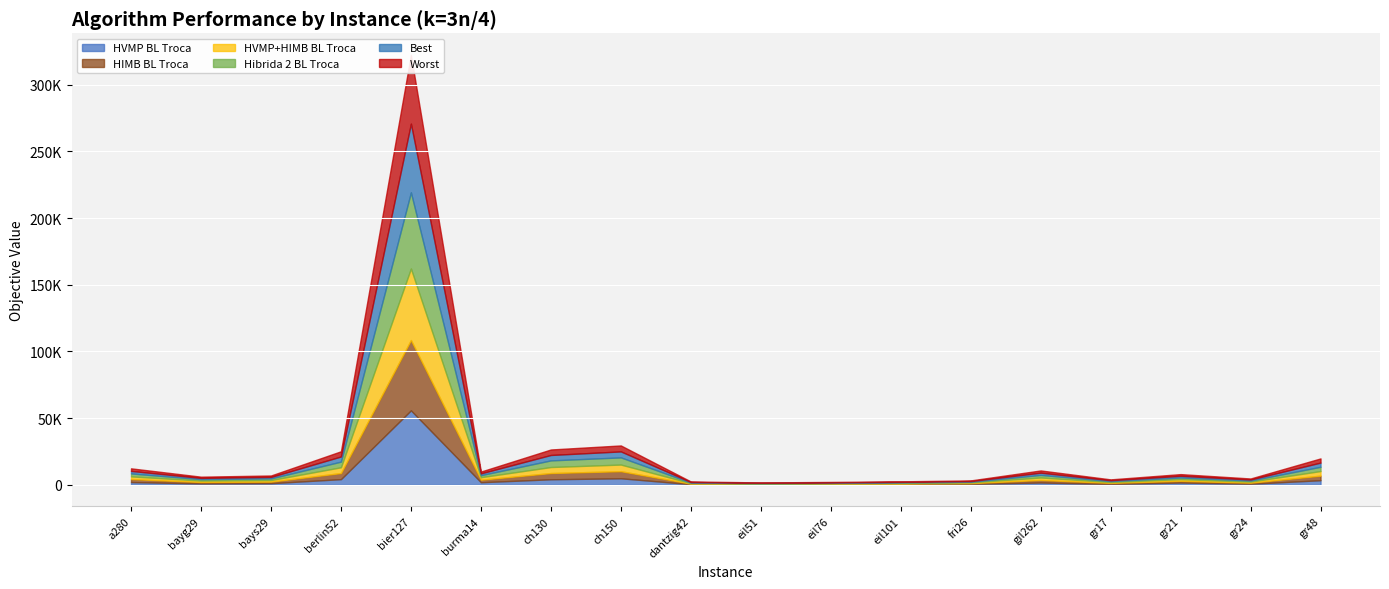

Reading right to left, list all the values displayed in this chart.

HVMP BL Troca: 3456.0	794.0	1703.0	640.0	1733.5	684.0	479.7	353.6	291.6	486.0	4898.3	4152.8	1944.0	55846.9	4246.8	1218.0	1035.0	2071.6
HIMB BL Troca: 3442.0	802.0	1276.0	813.0	1914.7	585.0	445.6	373.1	323.7	390.0	5320.4	4678.5	1884.7	52738.0	4586.4	1174.0	1068.0	2263.9
HVMP+HIMB BL Troca: 3439.0	802.0	1276.0	640.0	1852.1	553.0	447.6	365.1	286.6	390.0	4972.6	4510.6	1884.7	53622.9	4324.5	1174.0	1068.0	1986.2
Hibrida 2 BL Troca: 3200.0	832.0	1219.0	718.0	1937.6	501.0	446.9	379.1	332.1	444.0	5377.0	4975.7	1528.5	57110.3	4238.2	1251.0	1082.0	2223.5
Best: 3135.0	763.0	1276.0	640.0	1671.0	492.0	398.0	345.0	278.0	404.0	4480.0	4062.0	1349.0	51542.0	3853.0	1090.0	929.0	1894.0
Worst: 3135.0	763.0	1276.0	640.0	1671.0	492.0	398.0	348.0	286.0	404.0	4480.0	4127.0	1349.0	51604.0	3904.0	1090.0	929.0	1925.0